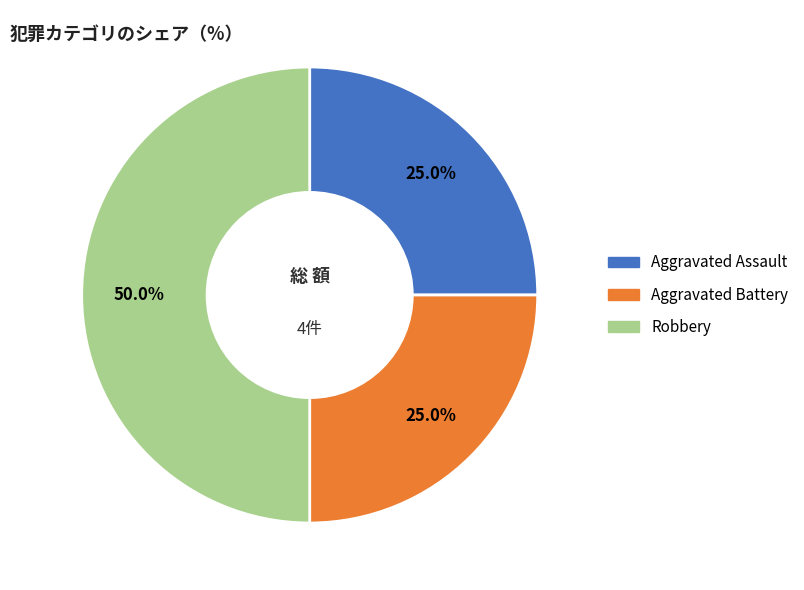

What percentage do Robbery and Aggravated Assault together represent?

75.0%